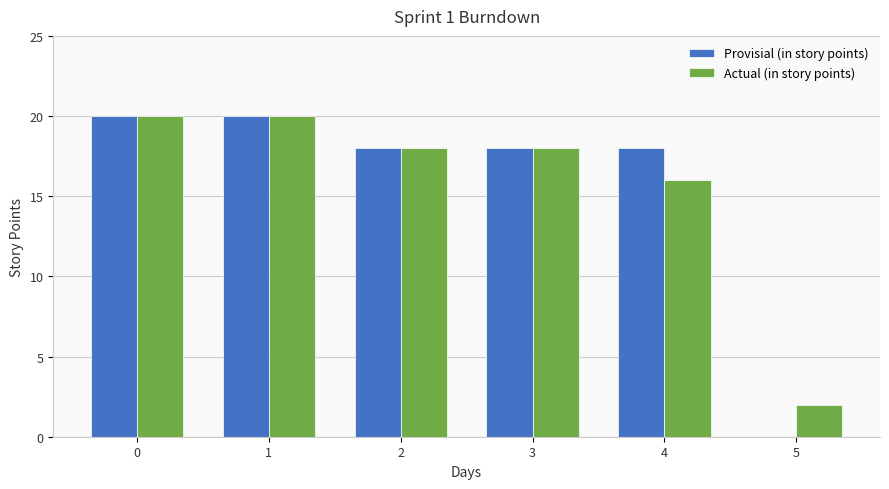

Which series has the widest spread of values?

Provisial (in story points)